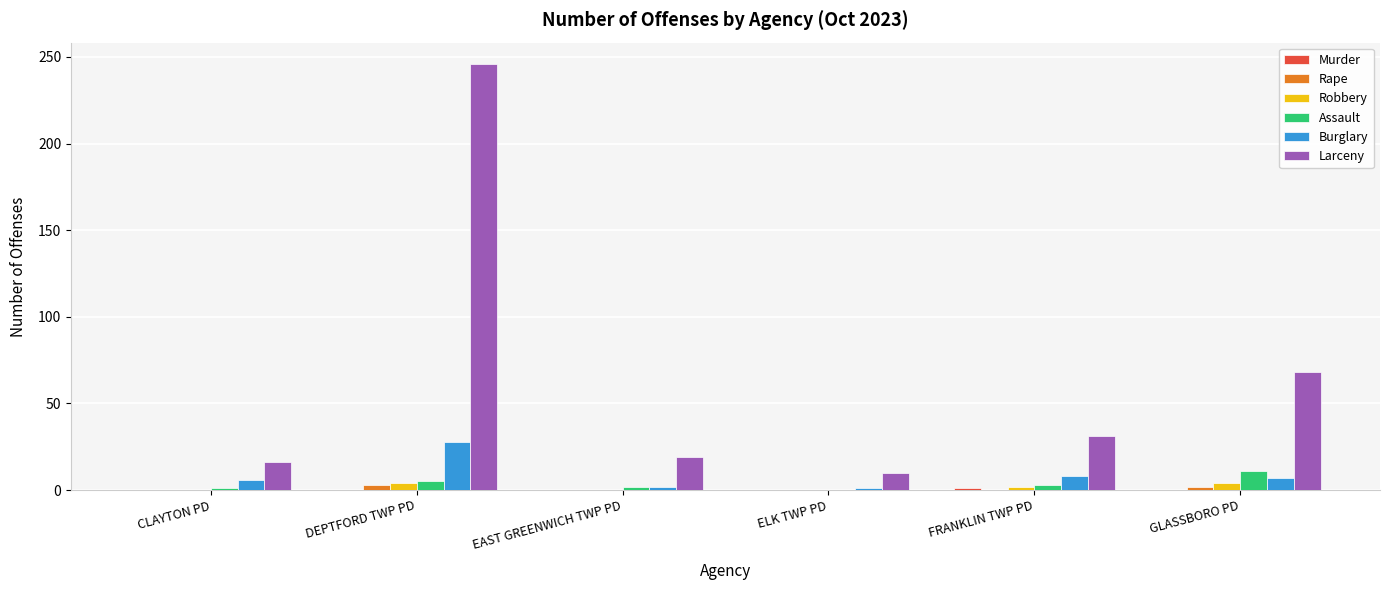

How many groups of bars are there?

6